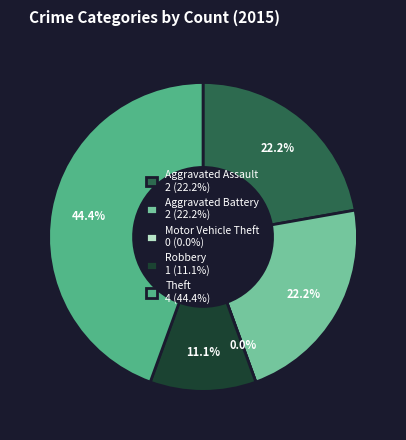

The Robbery slice represents 11% of the pie. True or false?

True